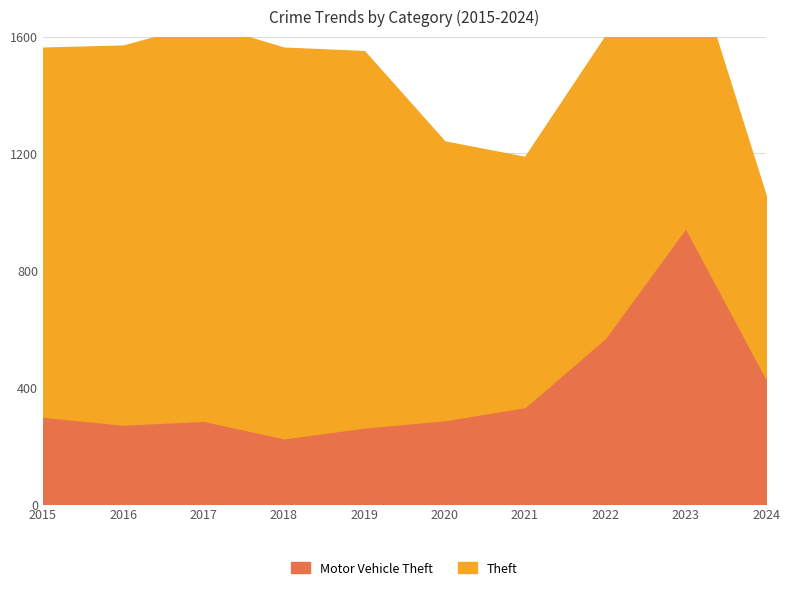

Which category has the highest value in the Theft series?

2017